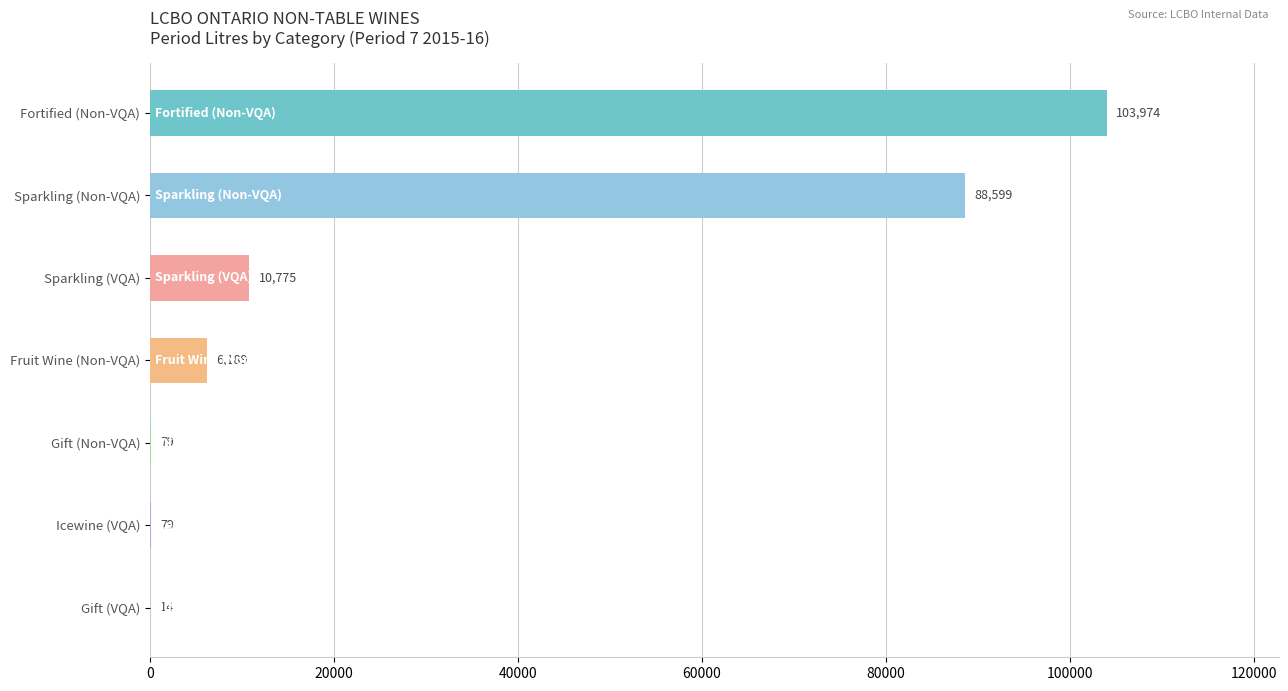

Which label corresponds to the largest value in the chart?

Fortified (Non-VQA)